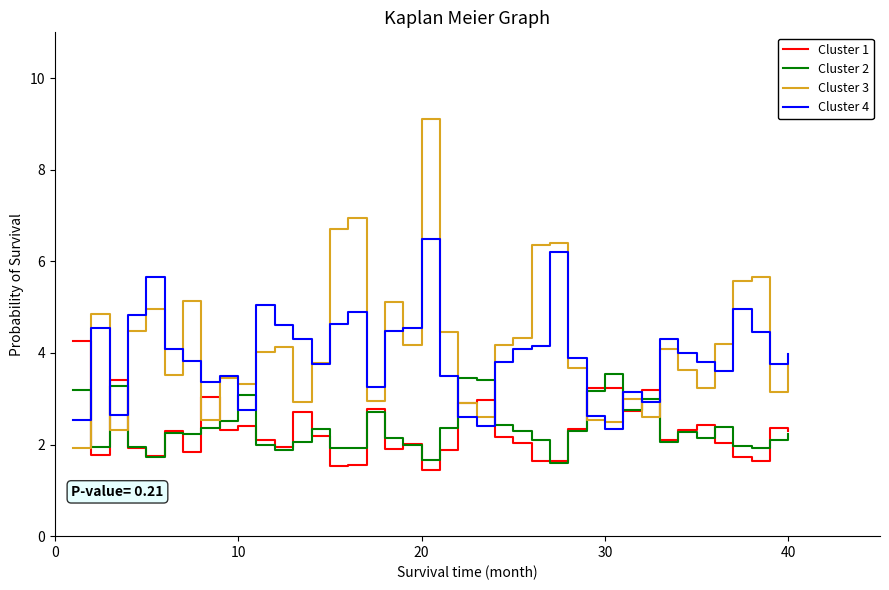

Rank the series by their maximum value, from highest to lowest.

Cluster 3, Cluster 4, Cluster 1, Cluster 2